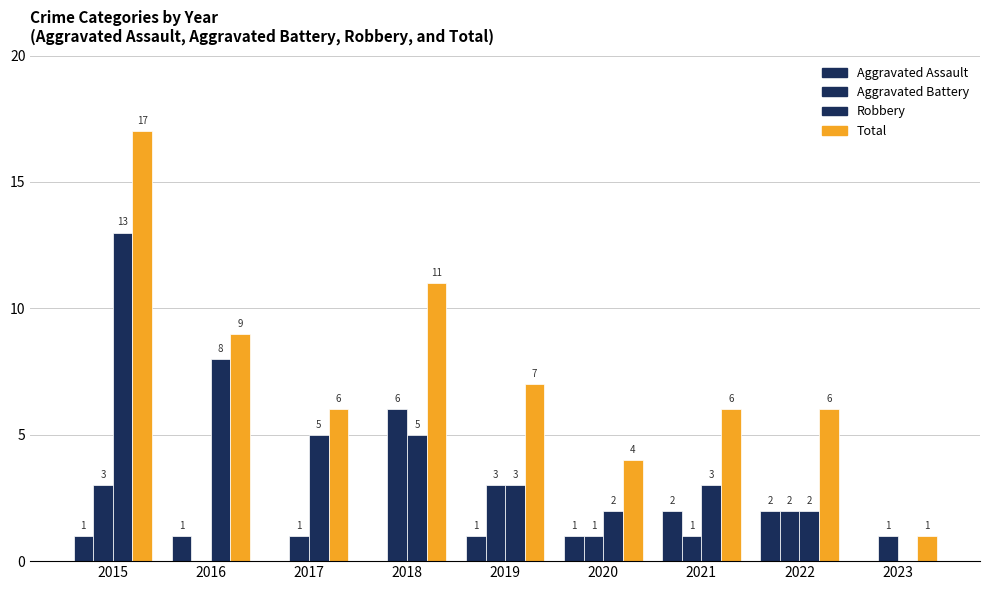

What is the difference between the highest and lowest values at 2018?

11